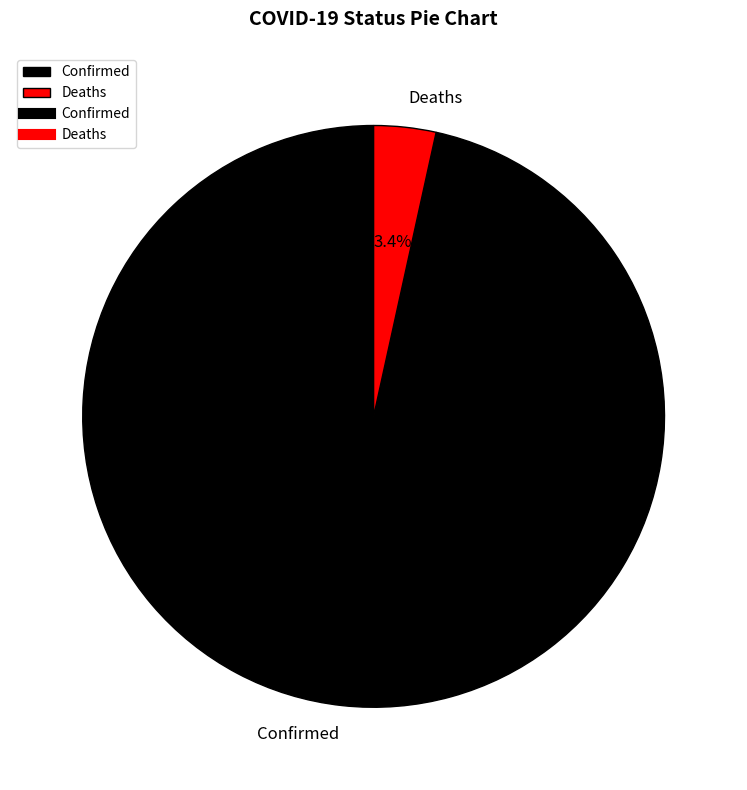

Do Deaths and Confirmed together represent more than half of the pie?

Yes